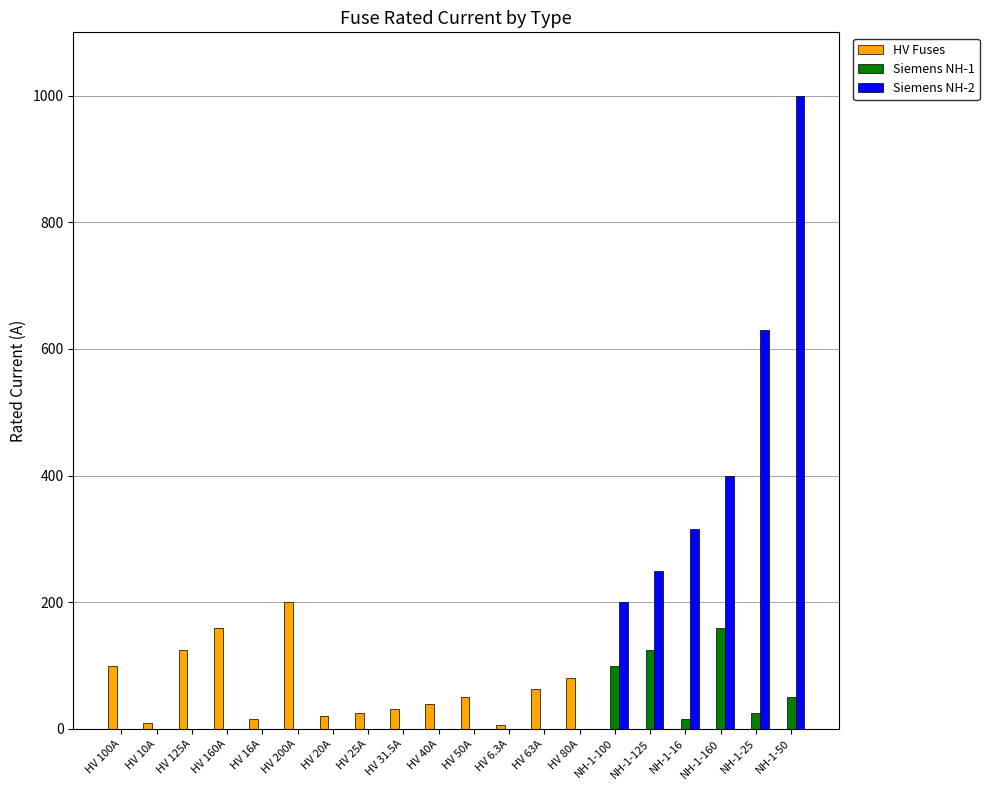

At which label is Siemens NH-2 closest to 500?

NH-1-160